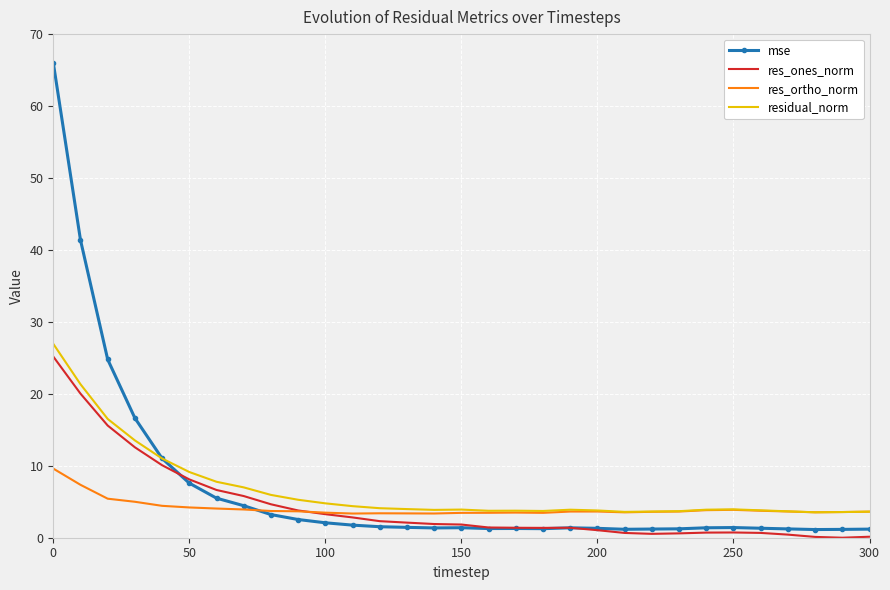

Which series has the largest range (max minus min)?

mse